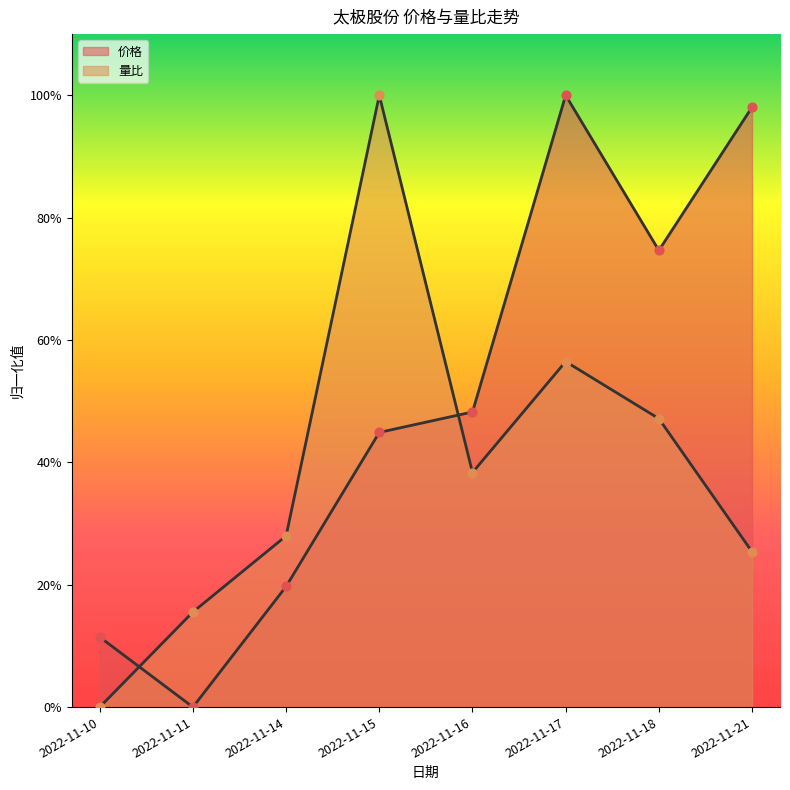

What are all the series names shown in the legend?

价格, 量比